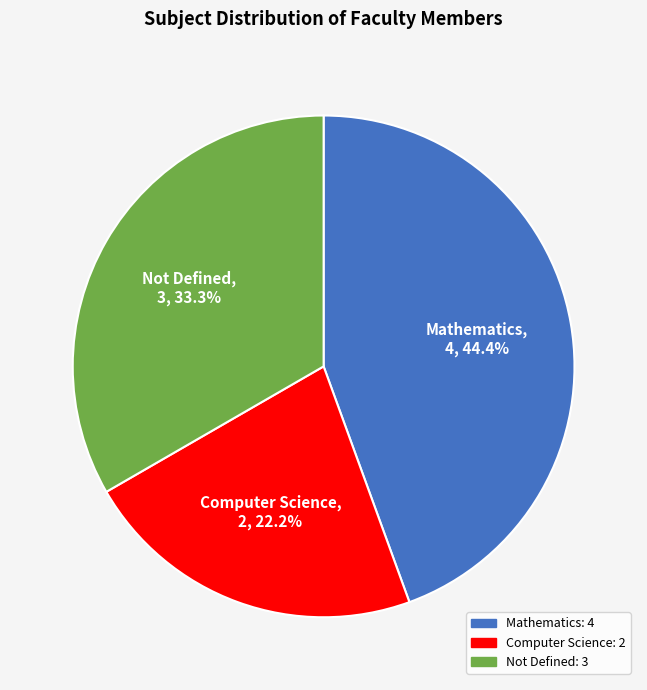

Rank the categories by value from lowest to highest.

Computer Science, Not Defined, Mathematics